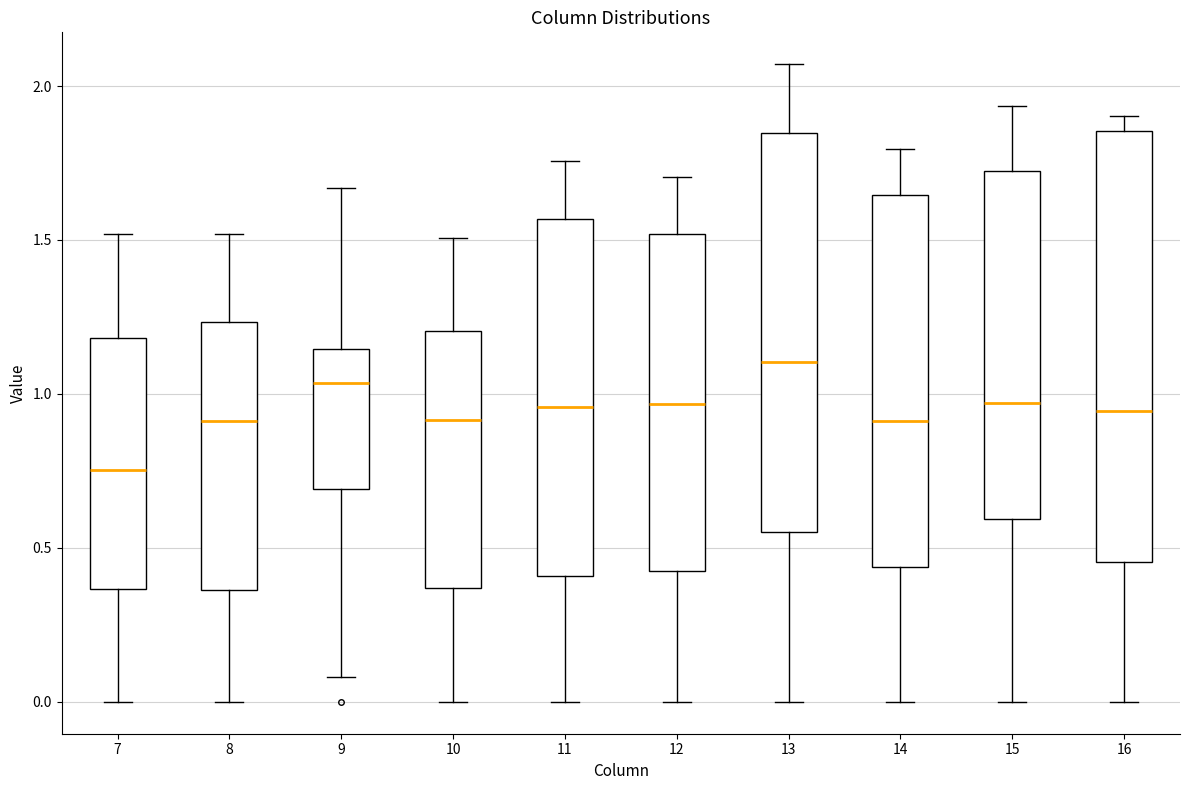

Where does the upper whisker of the box at x = 11 end on the y-axis? The values are not printed on the chart, so give them approximately, as read against the axis.

1.75